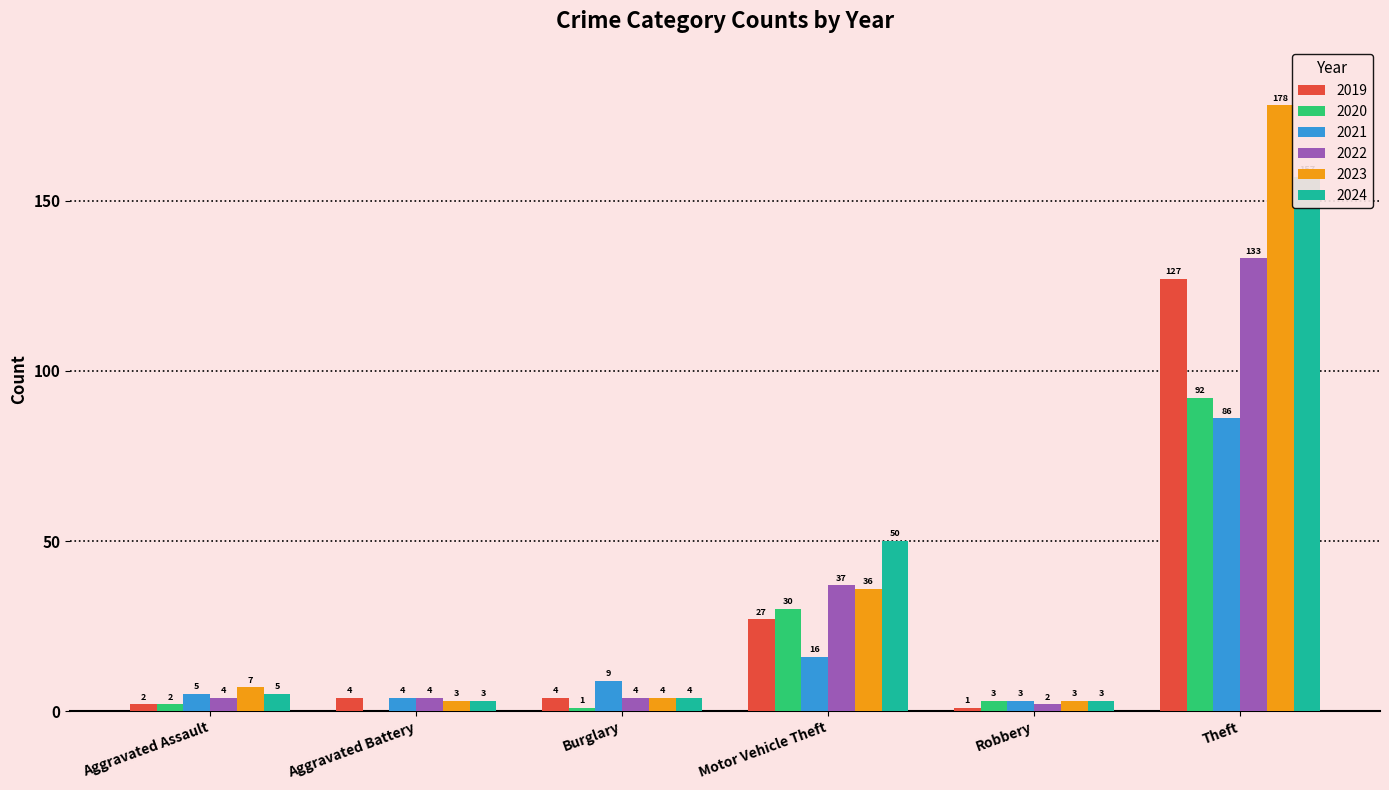

What is the average value of the 2023 series?

38